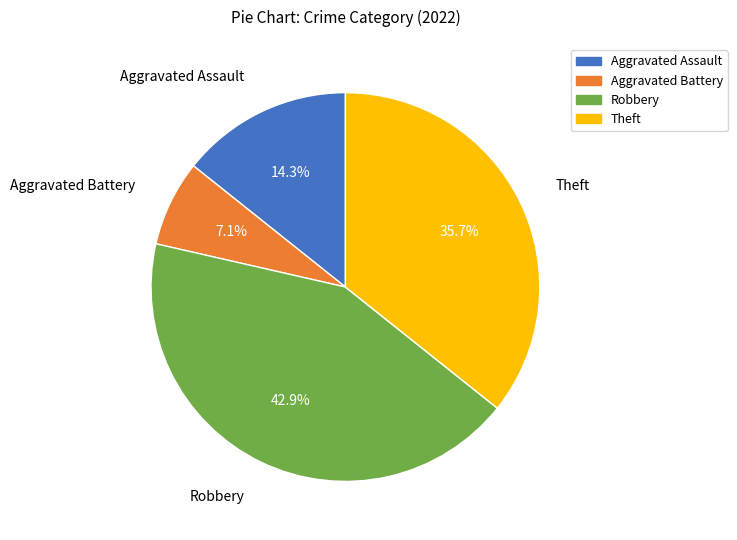

Rank the categories by value from lowest to highest.

Aggravated Battery, Aggravated Assault, Theft, Robbery